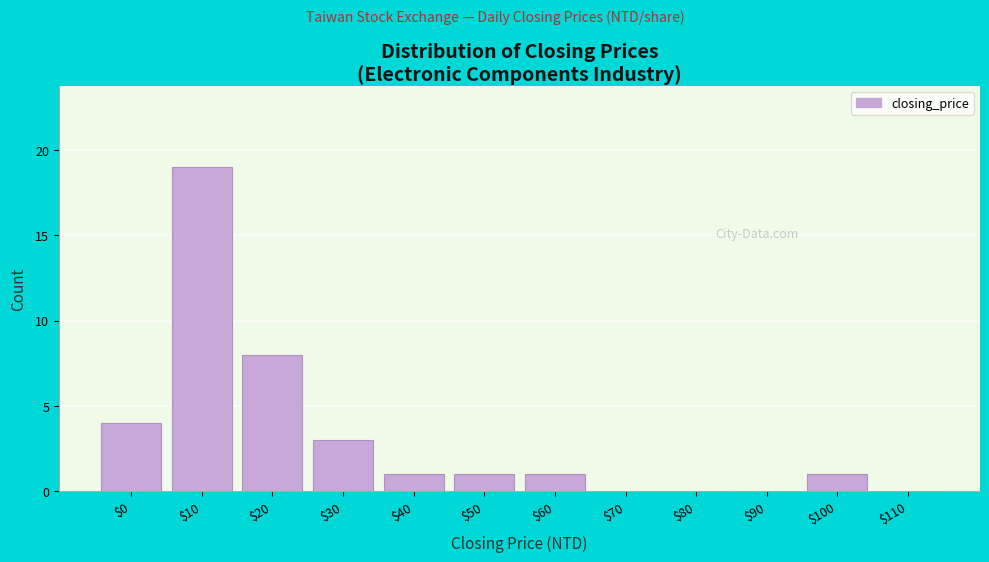

The chart shows a value of 1 at $60. True or false?

True